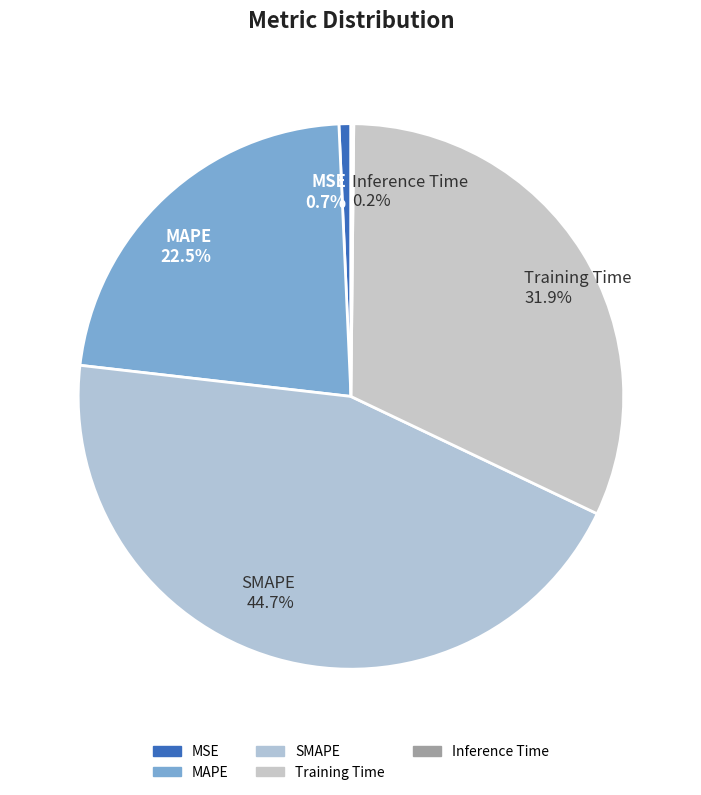

Does any single category account for the majority?

No